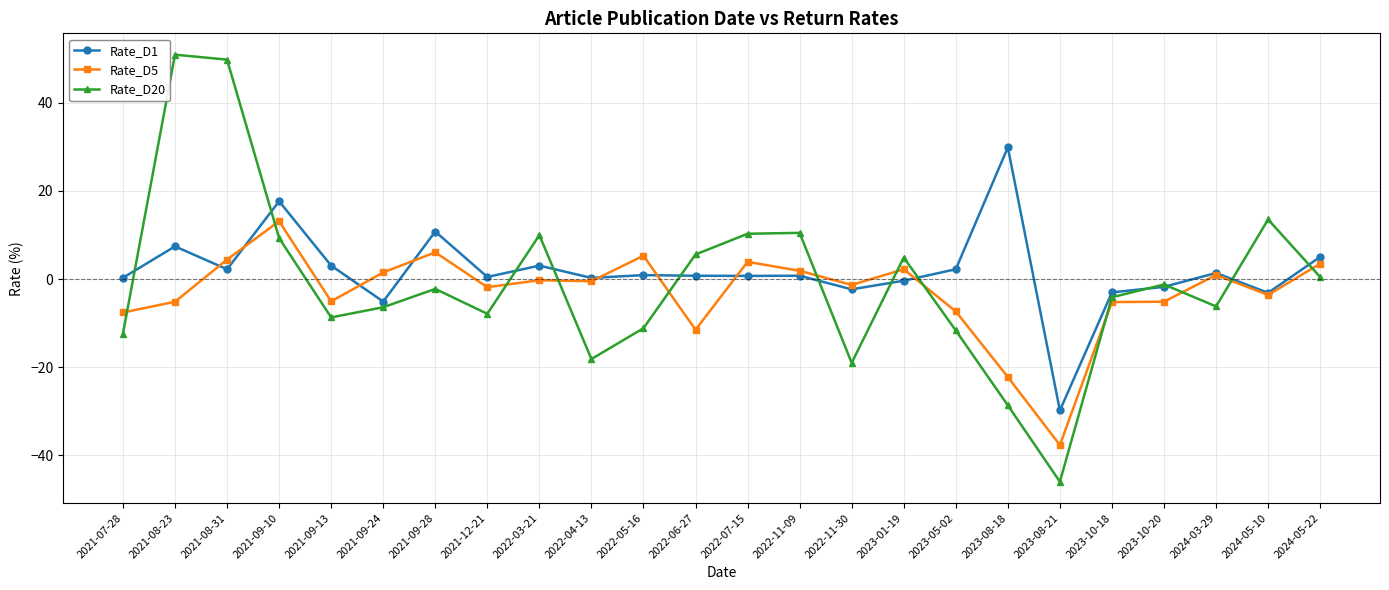

What is the label of the 9th point from the right?

2023-01-19